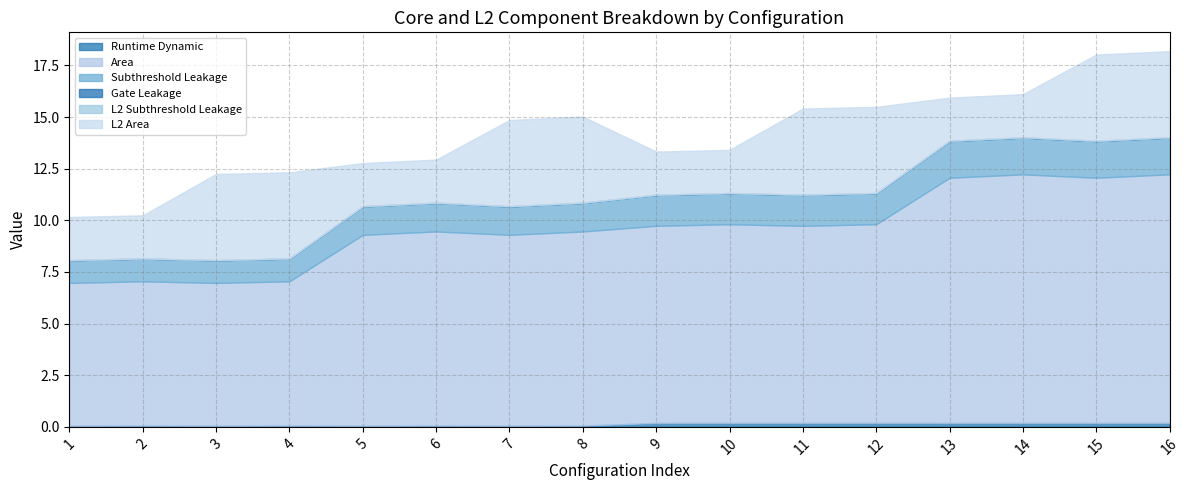

Is the value of Gate Leakage at 10 greater than the value of Runtime Dynamic at 2?

No